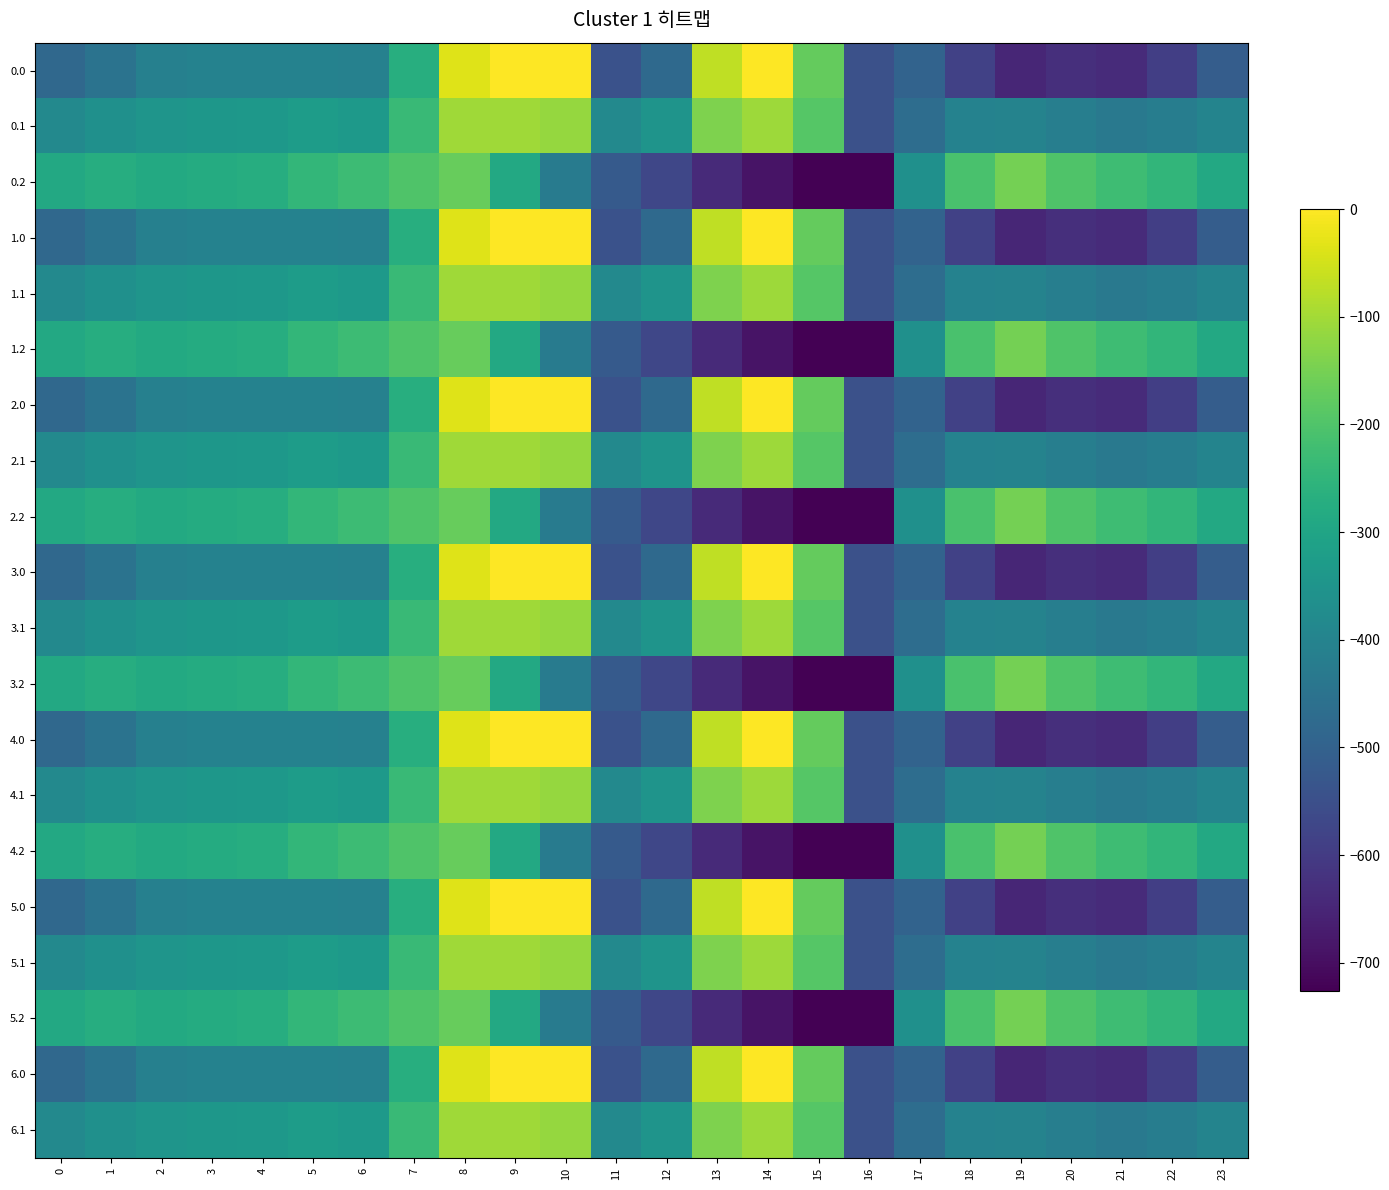

What is the total value across all series at 13?

-5323.0